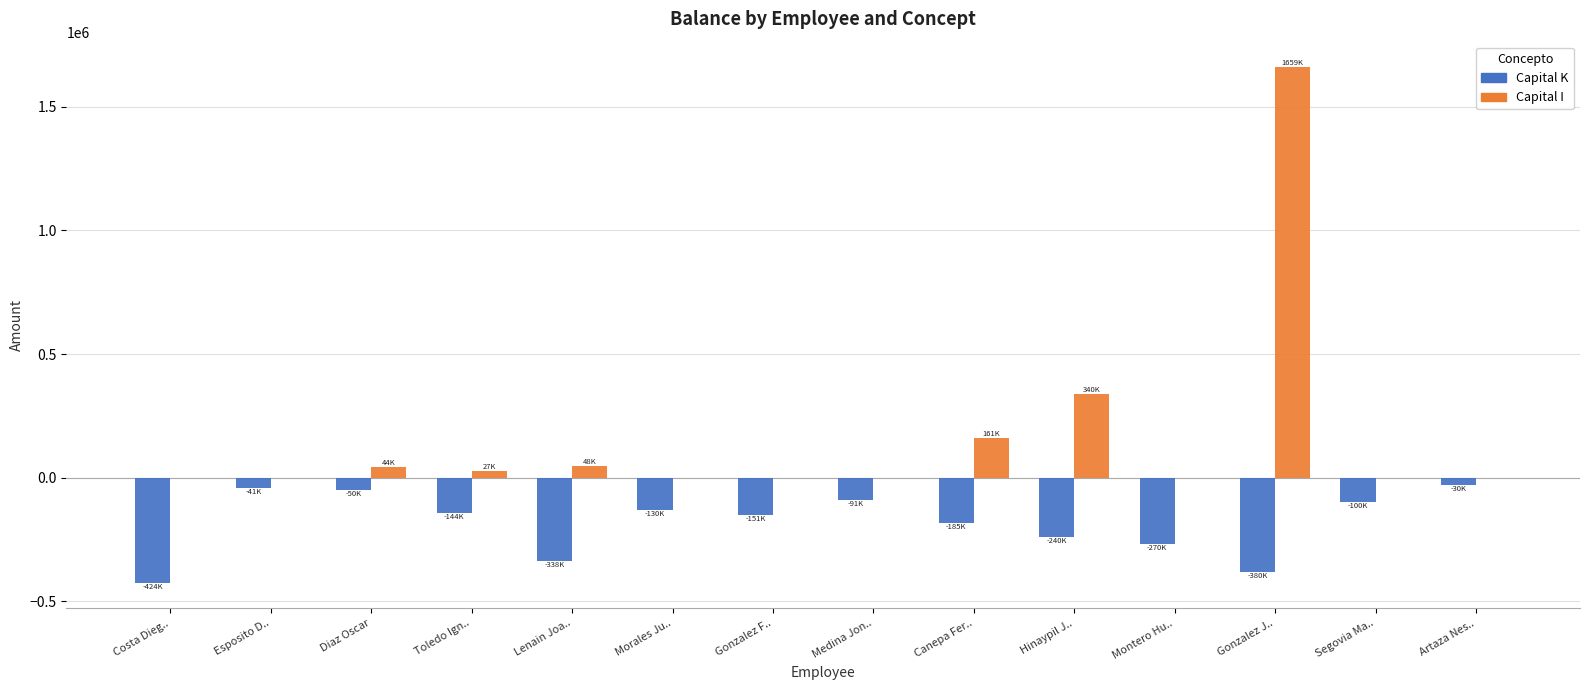

Which series has the largest total across all categories?

Capital I